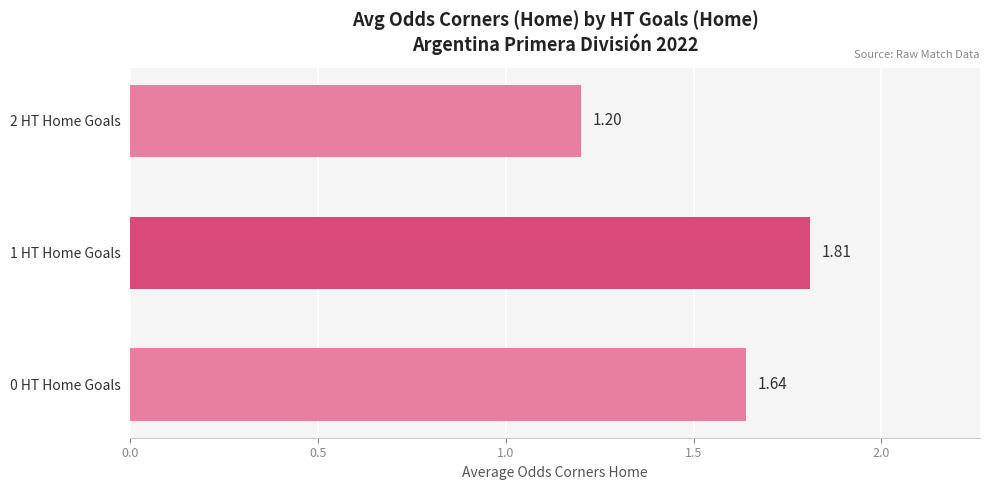

Which category has the lowest value across all series?

2 HT Home Goals